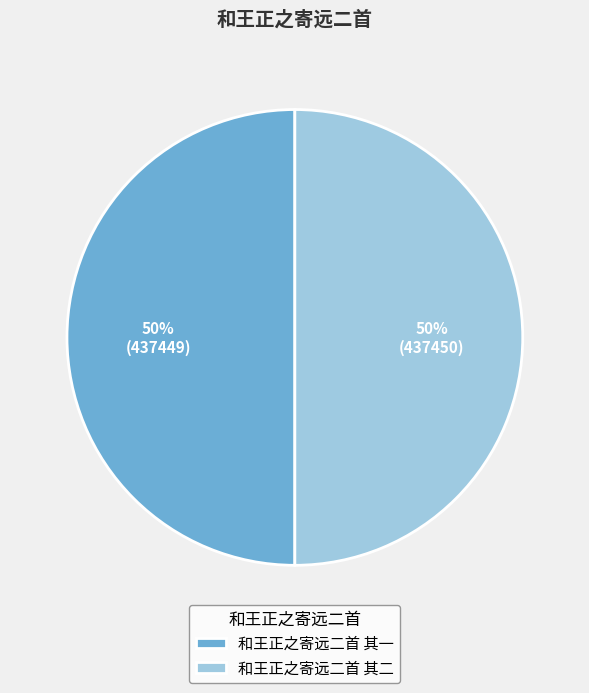

To the nearest percent, what is the combined percentage of 和王正之寄远二首 其二 and 和王正之寄远二首 其一?

100%